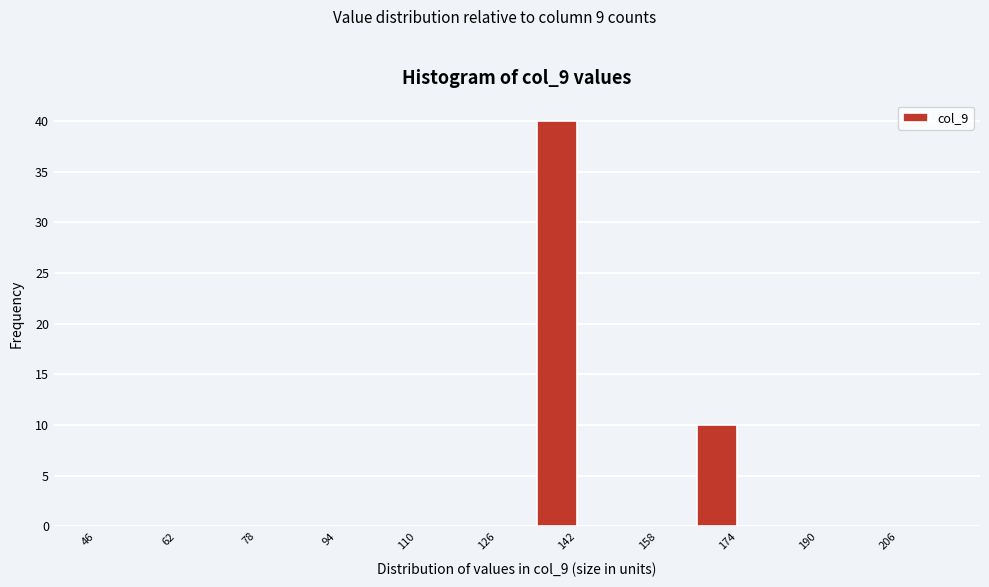

Over which range of the x-axis is the bar tallest?

134 to 142